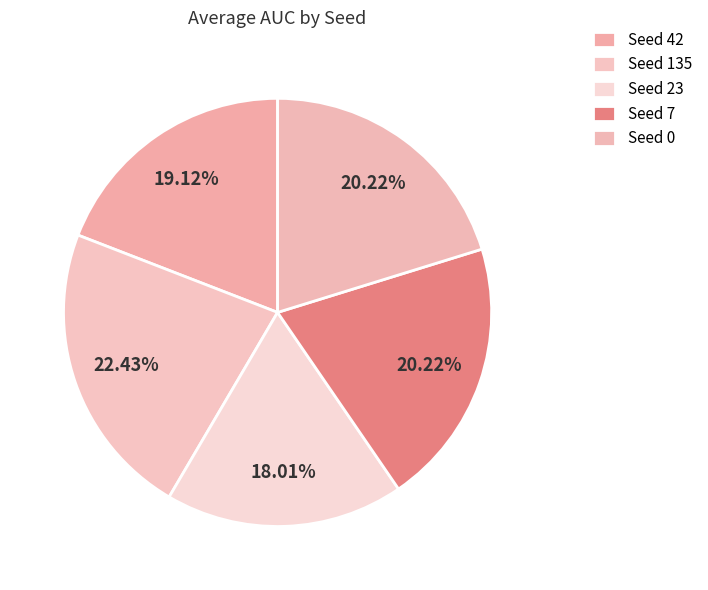

Rank the categories by value from lowest to highest.

23, 42, 7, 0, 135